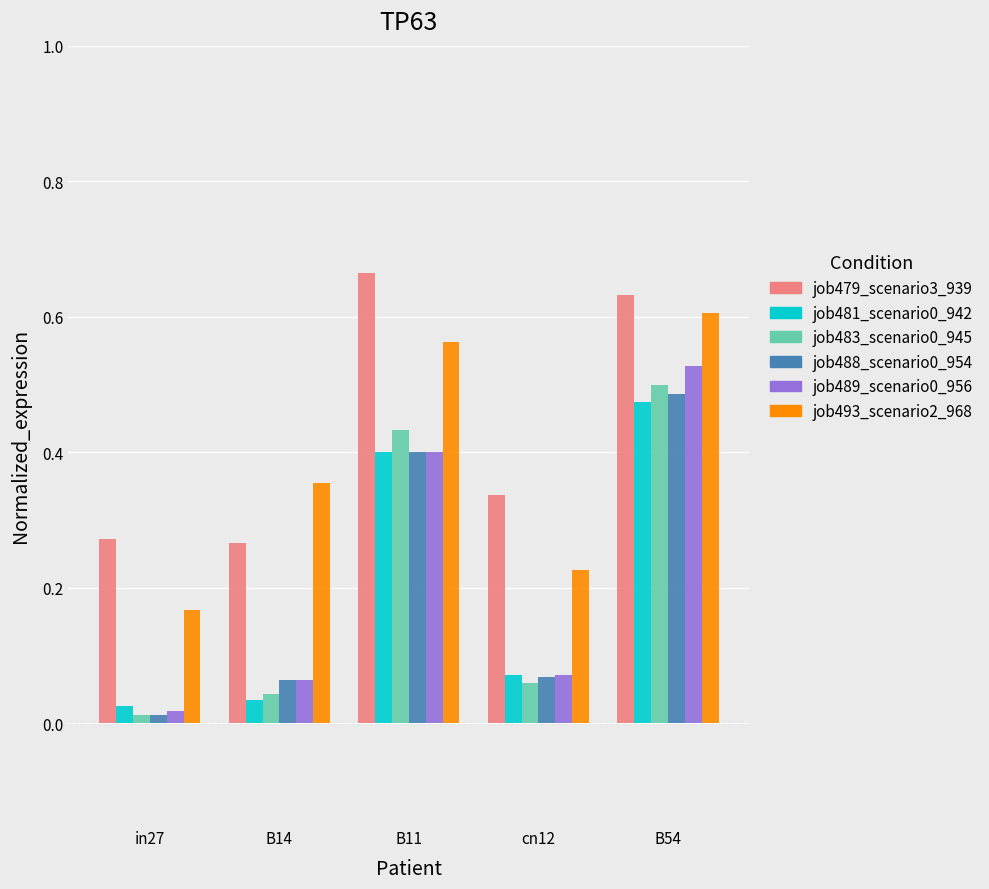

How many groups of bars are there?

5